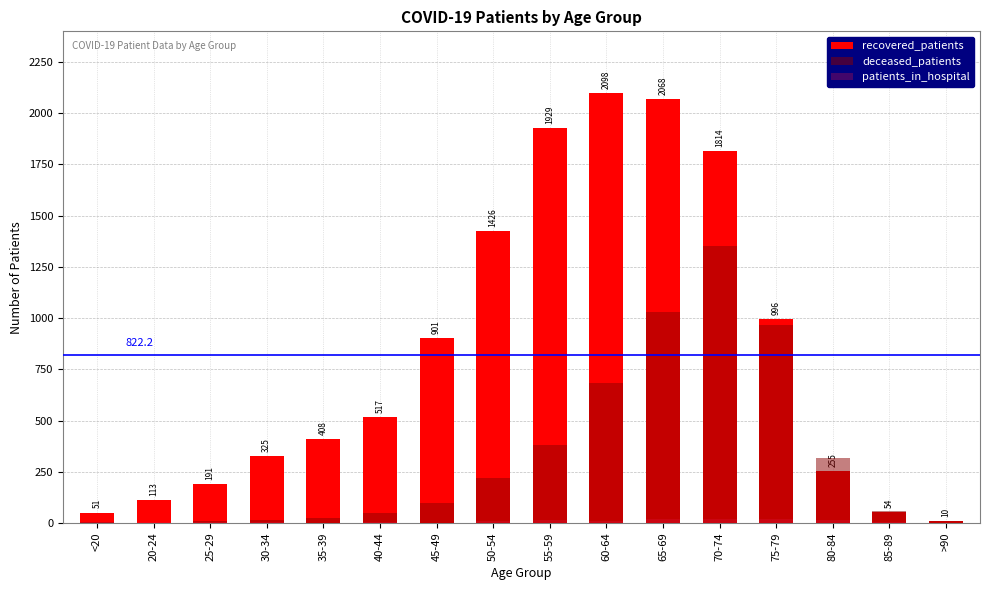

How many data points does each series have?

16